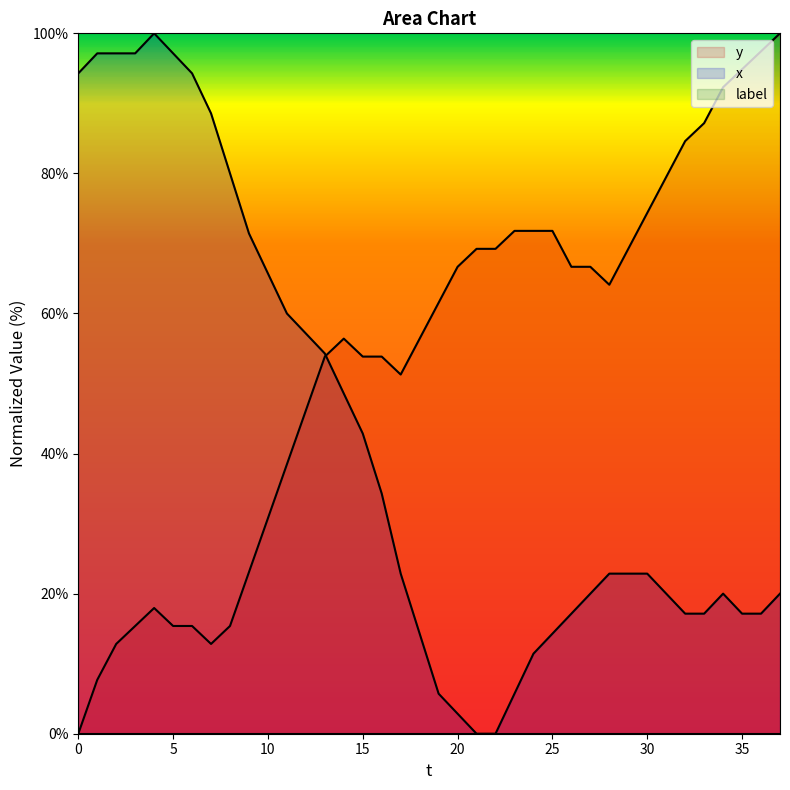

The value of y at 15 is 30.8. True or false?

False